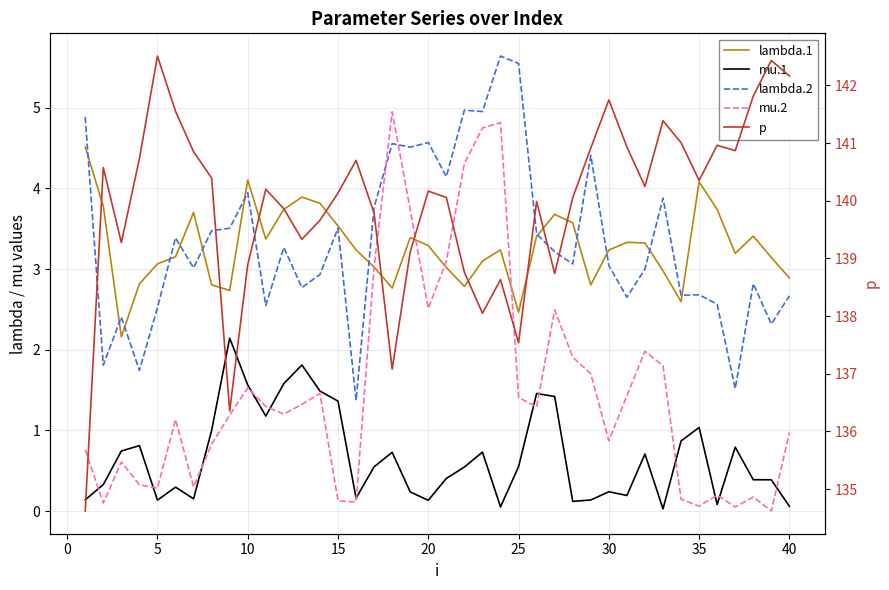

What is the highest value of the p series?

142.5